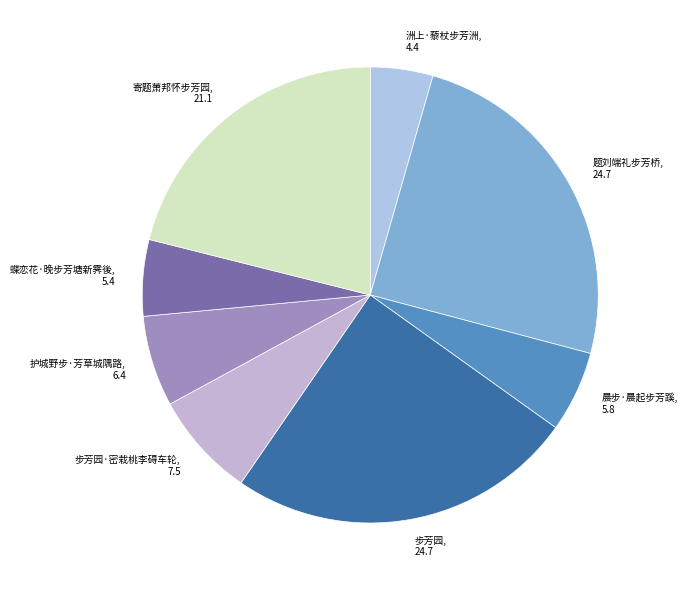

What is the smallest slice in the pie chart?

洲上·藜杖步芳洲